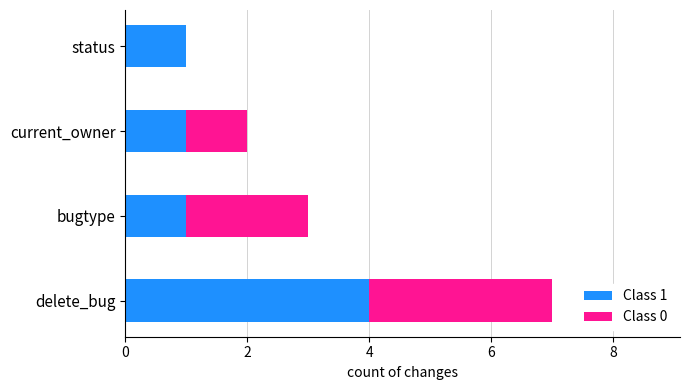

Is it true that Class 1 equals 0 at status?

False